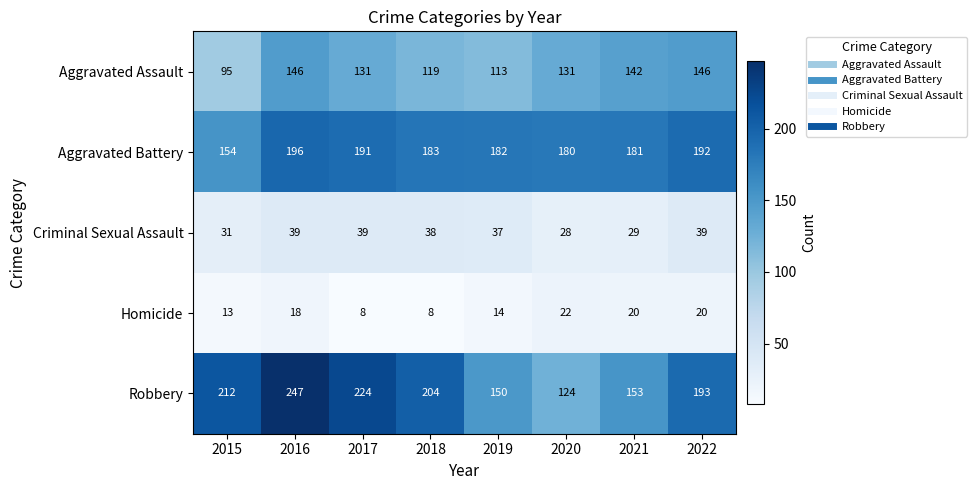

What is the difference between the highest and lowest values at 2019?

168